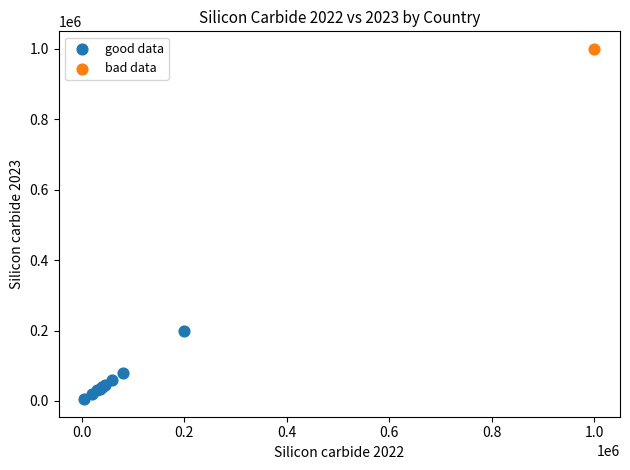

What are all the series names shown in the legend?

good data, bad data